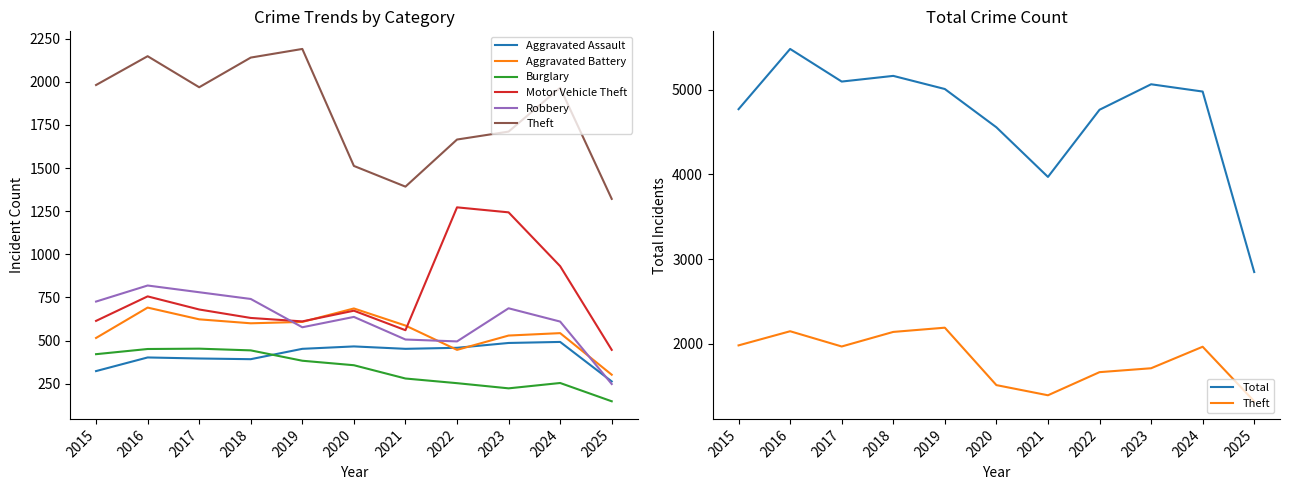

Which series changed the most between 2016 and 2021?

Theft